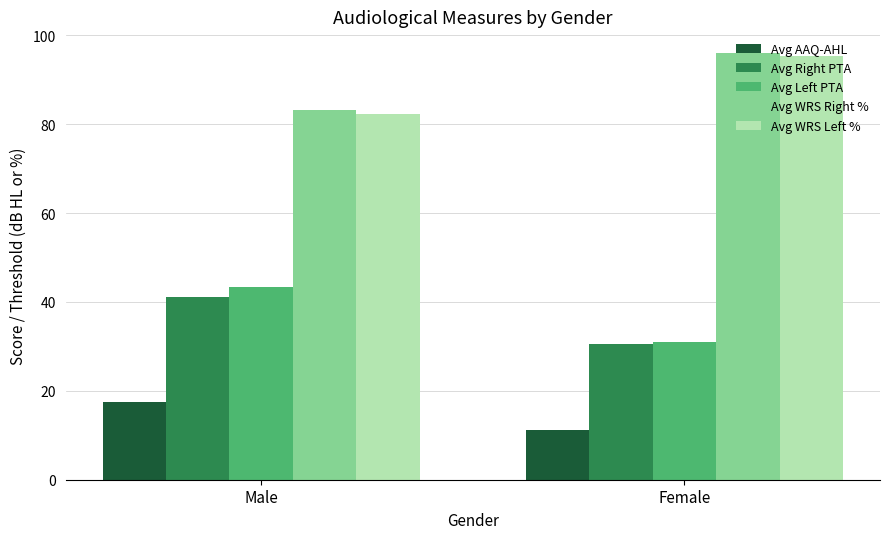

How many groups of bars are there?

2